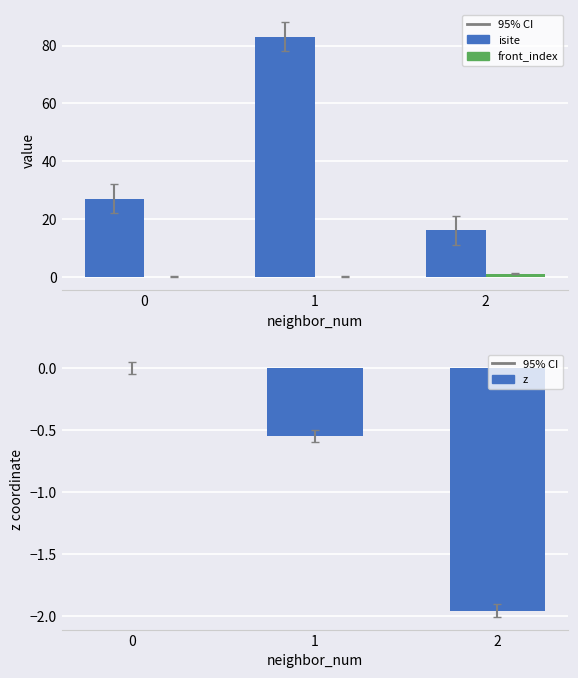

At which category does the chart reach its peak across all series?

1